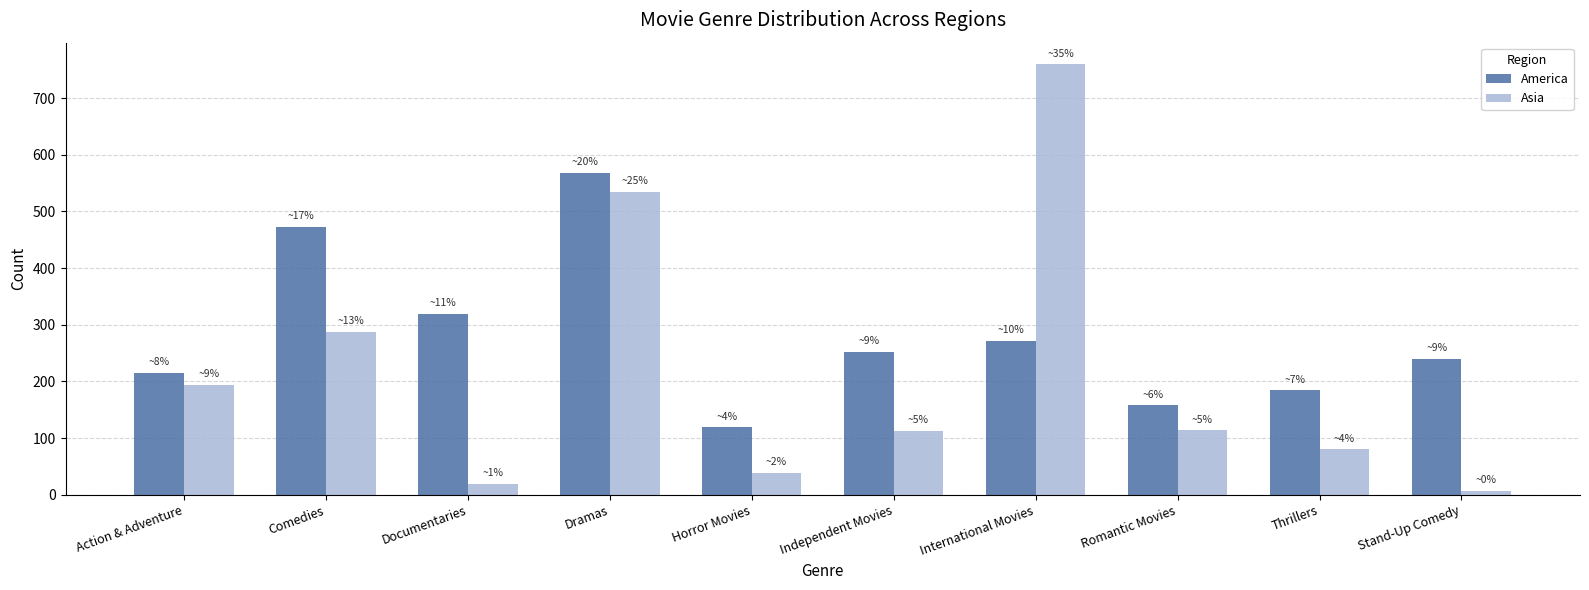

What is the total value across all series at Stand-Up Comedy?

247